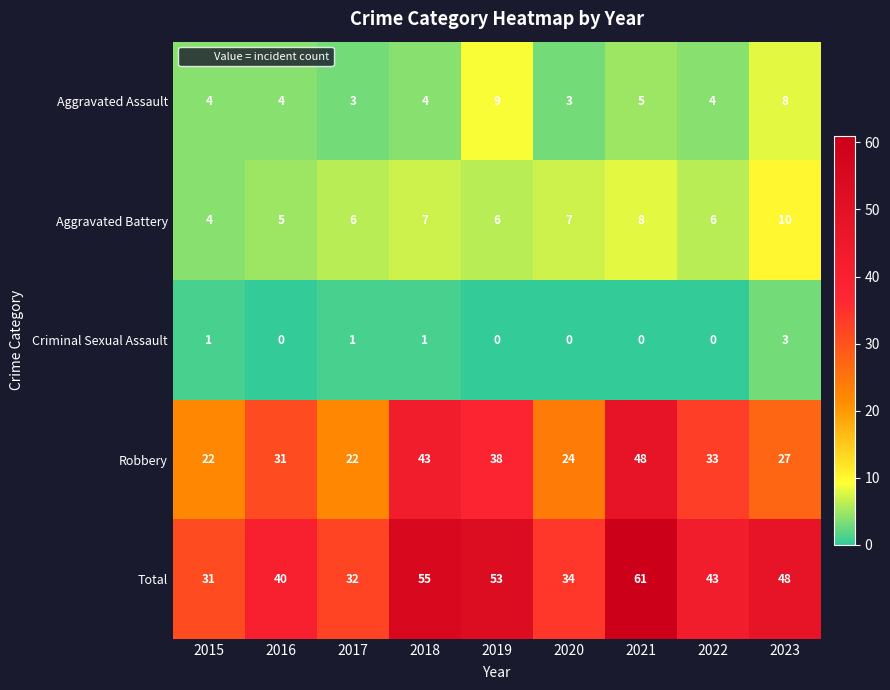

At which label is Aggravated Assault closest to 6?

2021